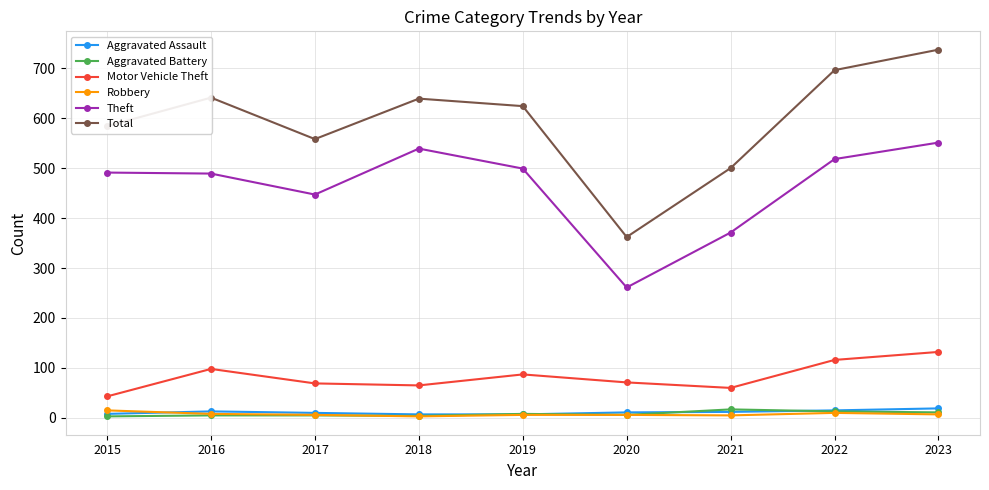

At which category does Total reach its first local peak?

2016